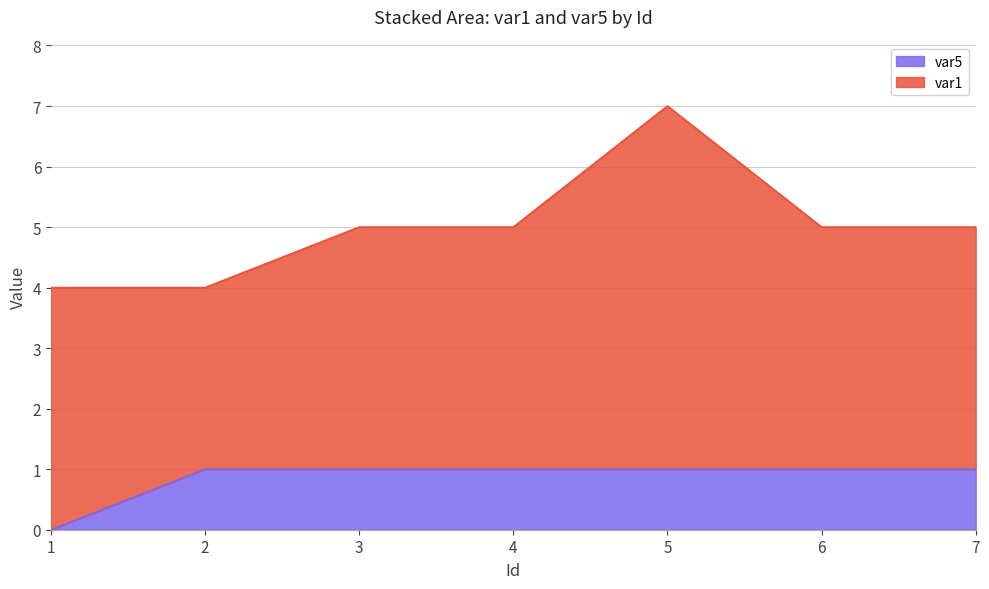

How many data points are less than 1?

1